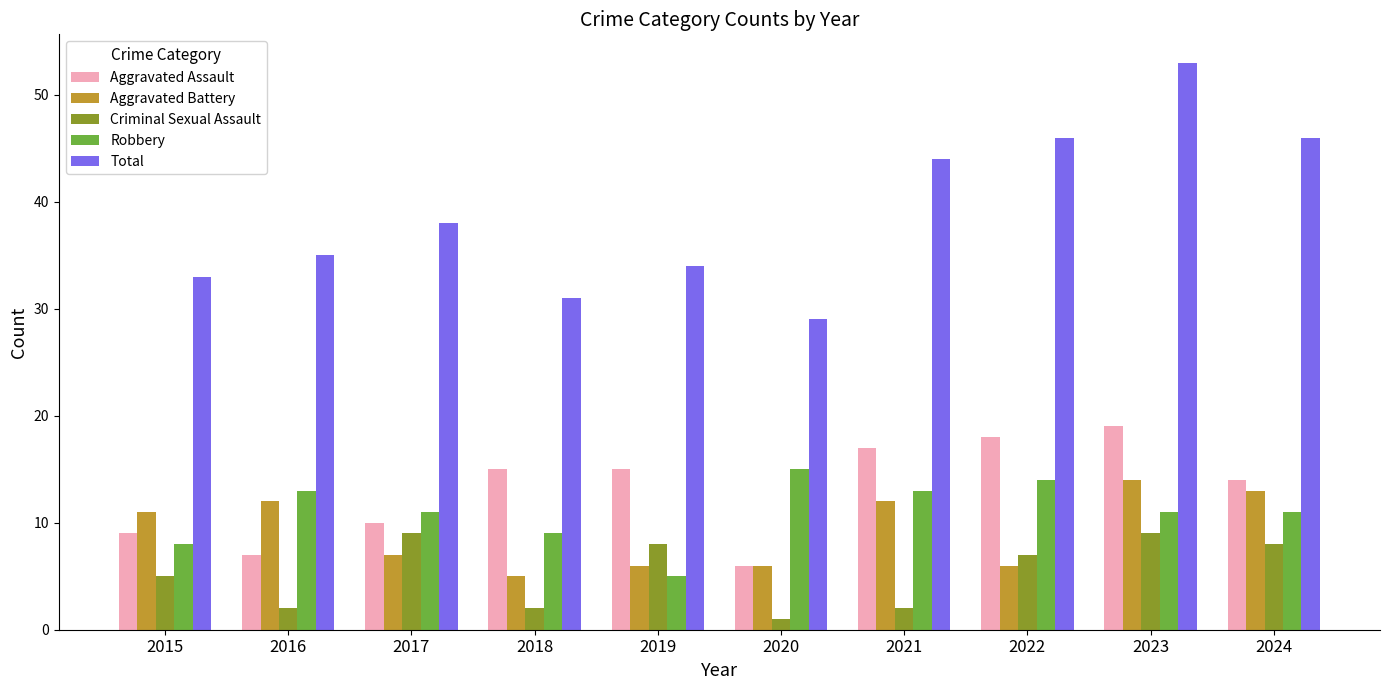

What is the sum of the Criminal Sexual Assault values at 2024 and 2018?

10